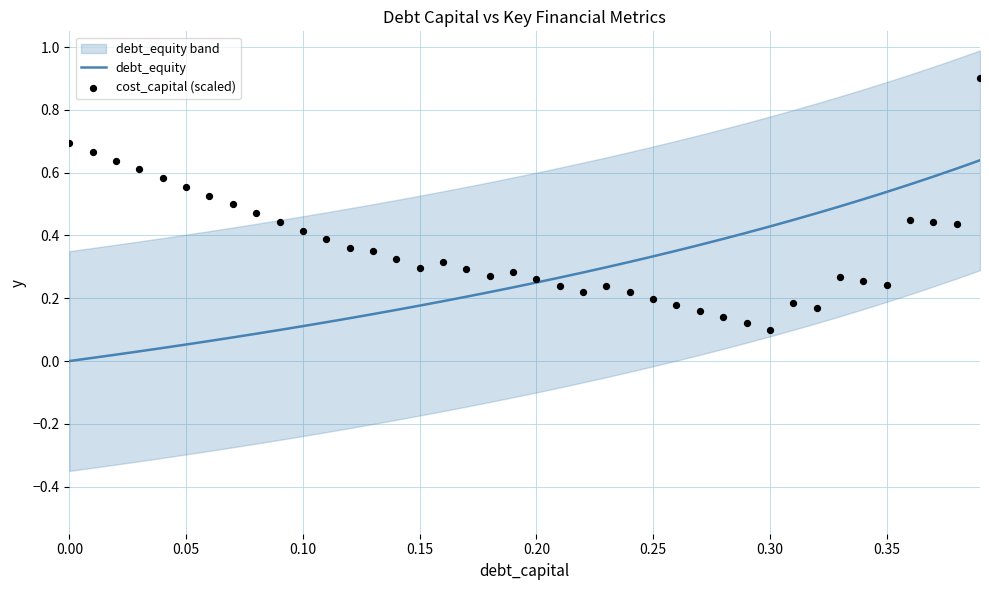

The value of debt_equity at 0.00 is 0.0. True or false?

True